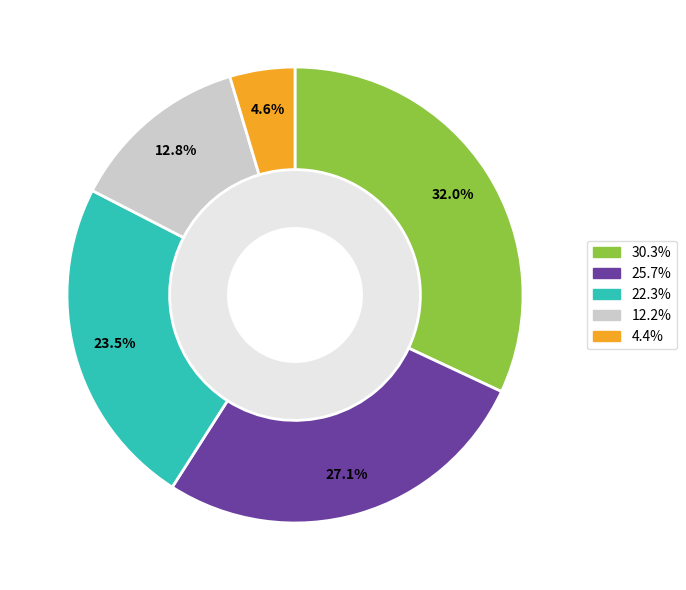

Does any single category account for the majority?

No